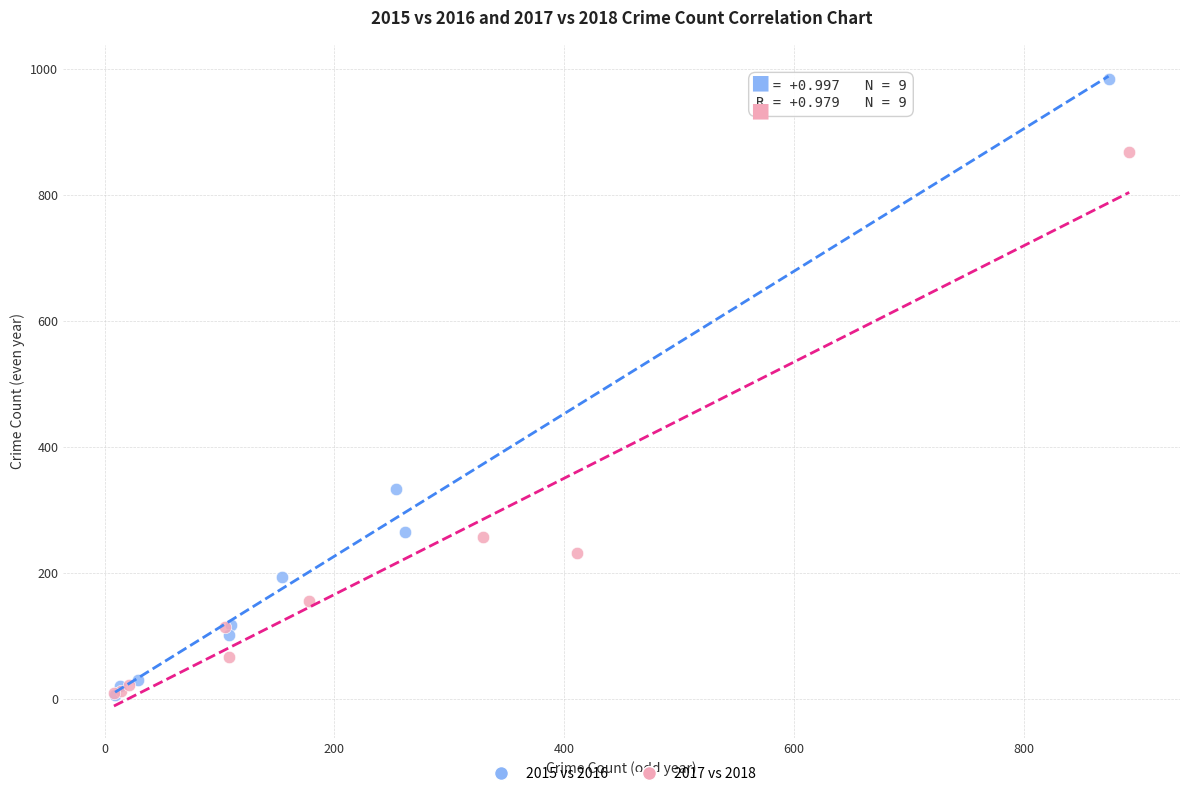

Which series has the widest spread of Y values?

2015 vs 2016